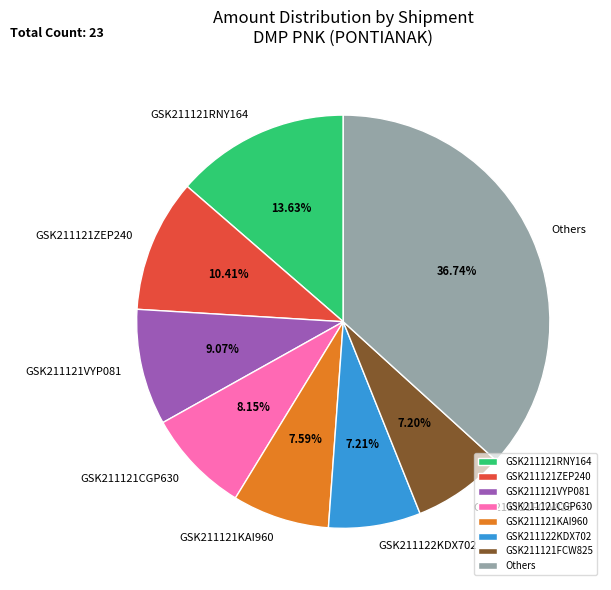

Do GSK211122KDX702 and GSK211121KAI960 together represent more than half of the pie?

No